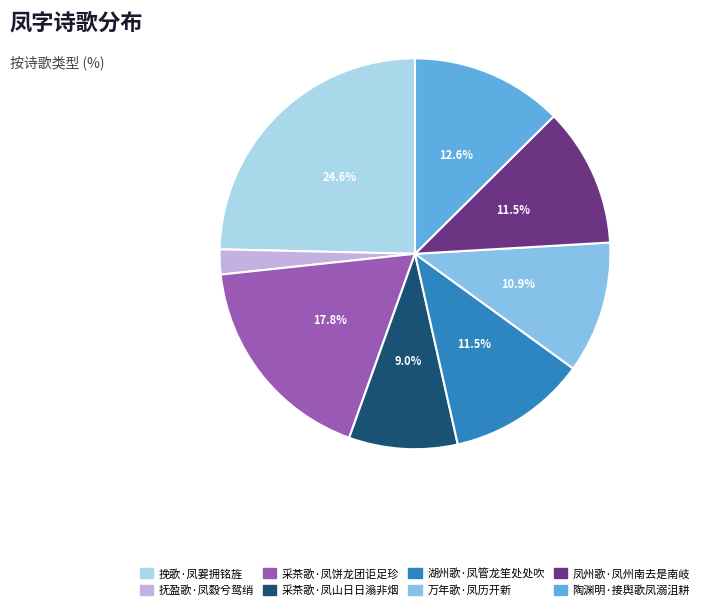

Is it true that 抚盈歌·凤縠兮鸳绡 is 2% of the pie?

True